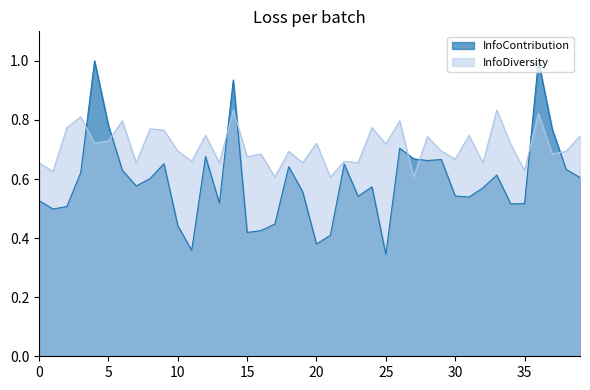

List the series in order of their overall mean, highest first.

InfoDiversity, InfoContribution